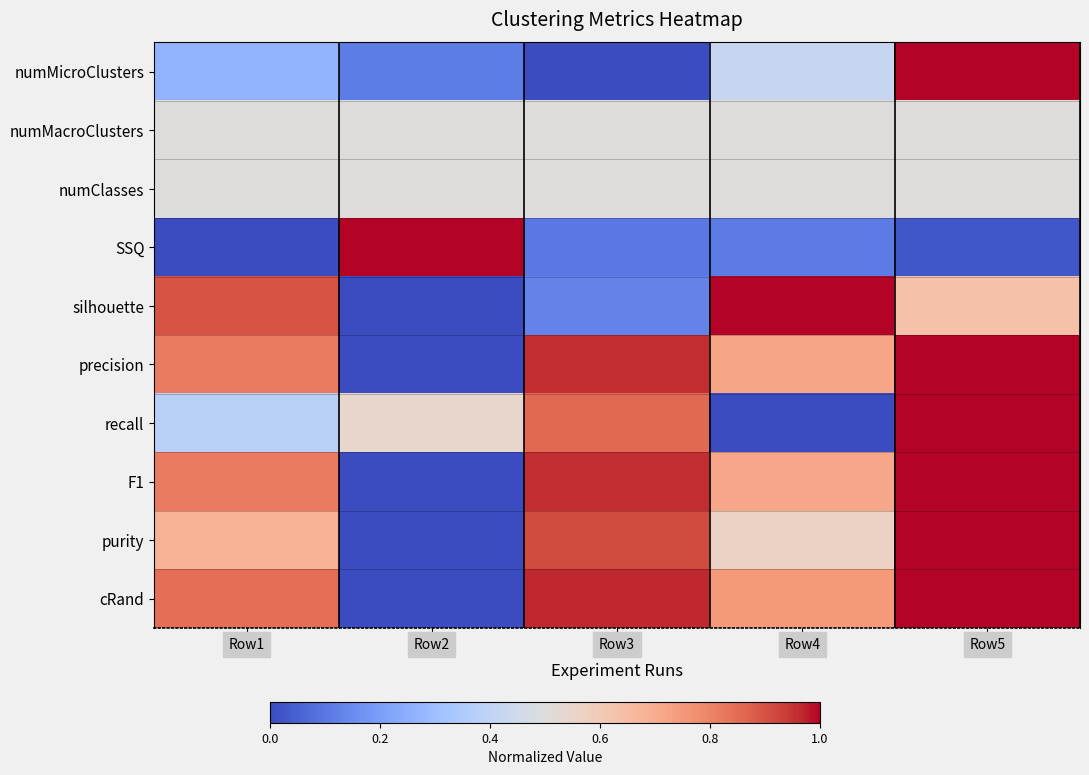

Reading left to right, list all the values displayed in this chart.

numMicroClusters: Row1=0.3	Row2=0.1	Row3=0.0	Row4=0.4	Row5=1.0
numMacroClusters: Row1=0.5	Row2=0.5	Row3=0.5	Row4=0.5	Row5=0.5
numClasses: Row1=0.5	Row2=0.5	Row3=0.5	Row4=0.5	Row5=0.5
SSQ: Row1=0.0	Row2=1.0	Row3=0.1	Row4=0.1	Row5=0.0
silhouette: Row1=0.9	Row2=0.0	Row3=0.1	Row4=1.0	Row5=0.6
precision: Row1=0.8	Row2=0.0	Row3=1.0	Row4=0.7	Row5=1.0
recall: Row1=0.4	Row2=0.5	Row3=0.9	Row4=0.0	Row5=1.0
F1: Row1=0.8	Row2=0.0	Row3=1.0	Row4=0.7	Row5=1.0
purity: Row1=0.7	Row2=0.0	Row3=0.9	Row4=0.6	Row5=1.0
cRand: Row1=0.8	Row2=0.0	Row3=1.0	Row4=0.7	Row5=1.0